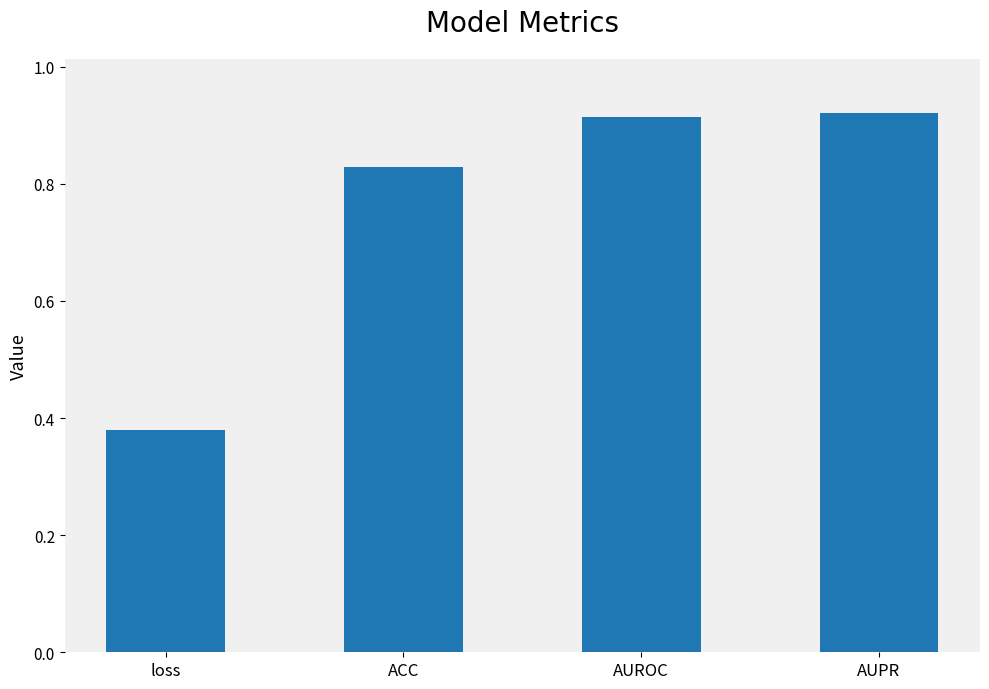

How many bars are there in total?

4